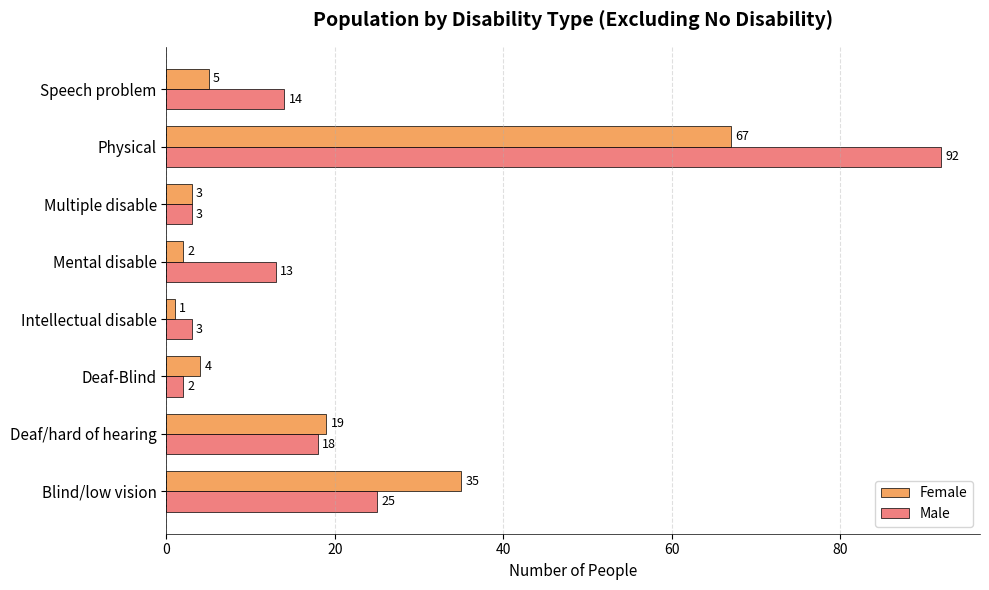

At which label does Female reach its peak?

Physical